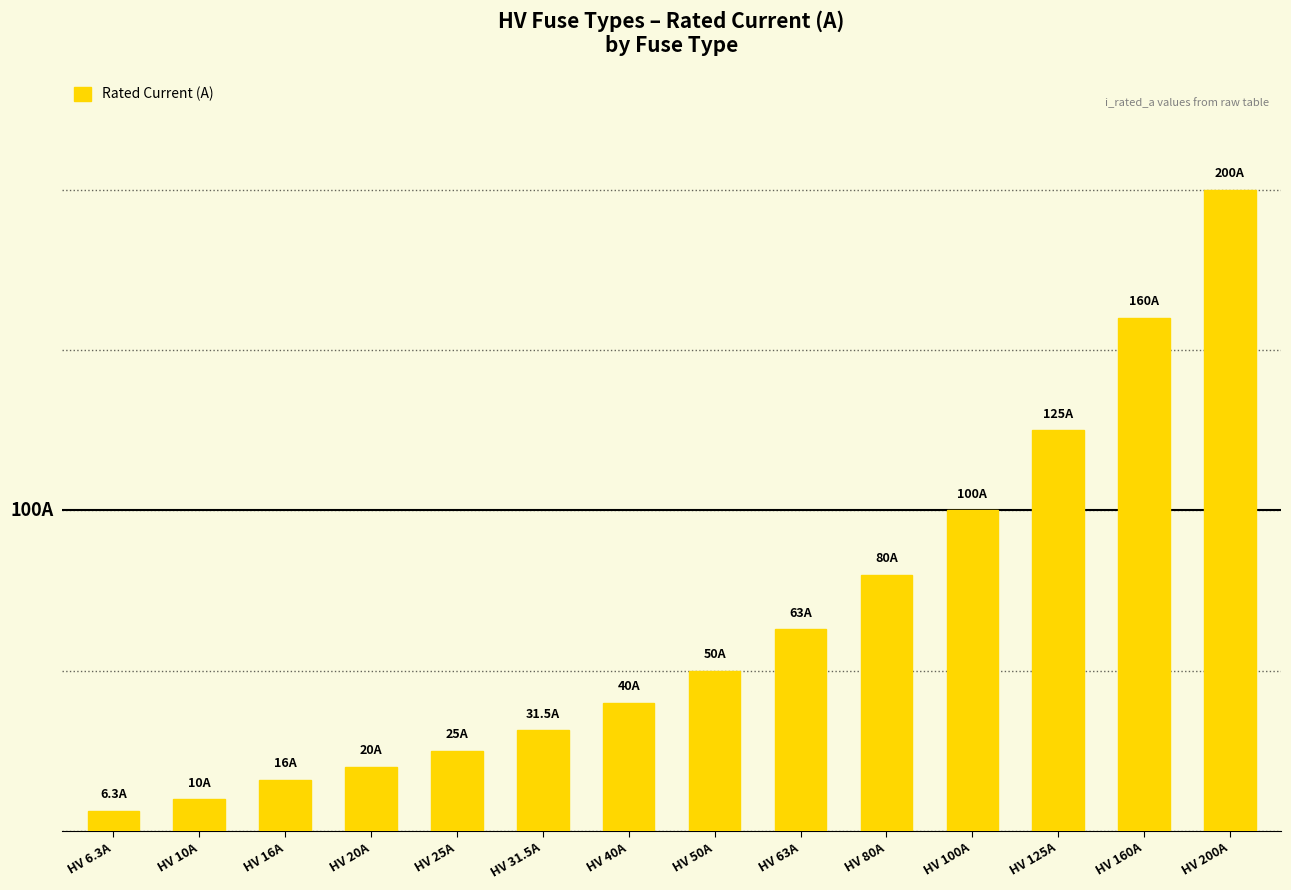

Is it true that the value at HV 80A is 80.0?

True